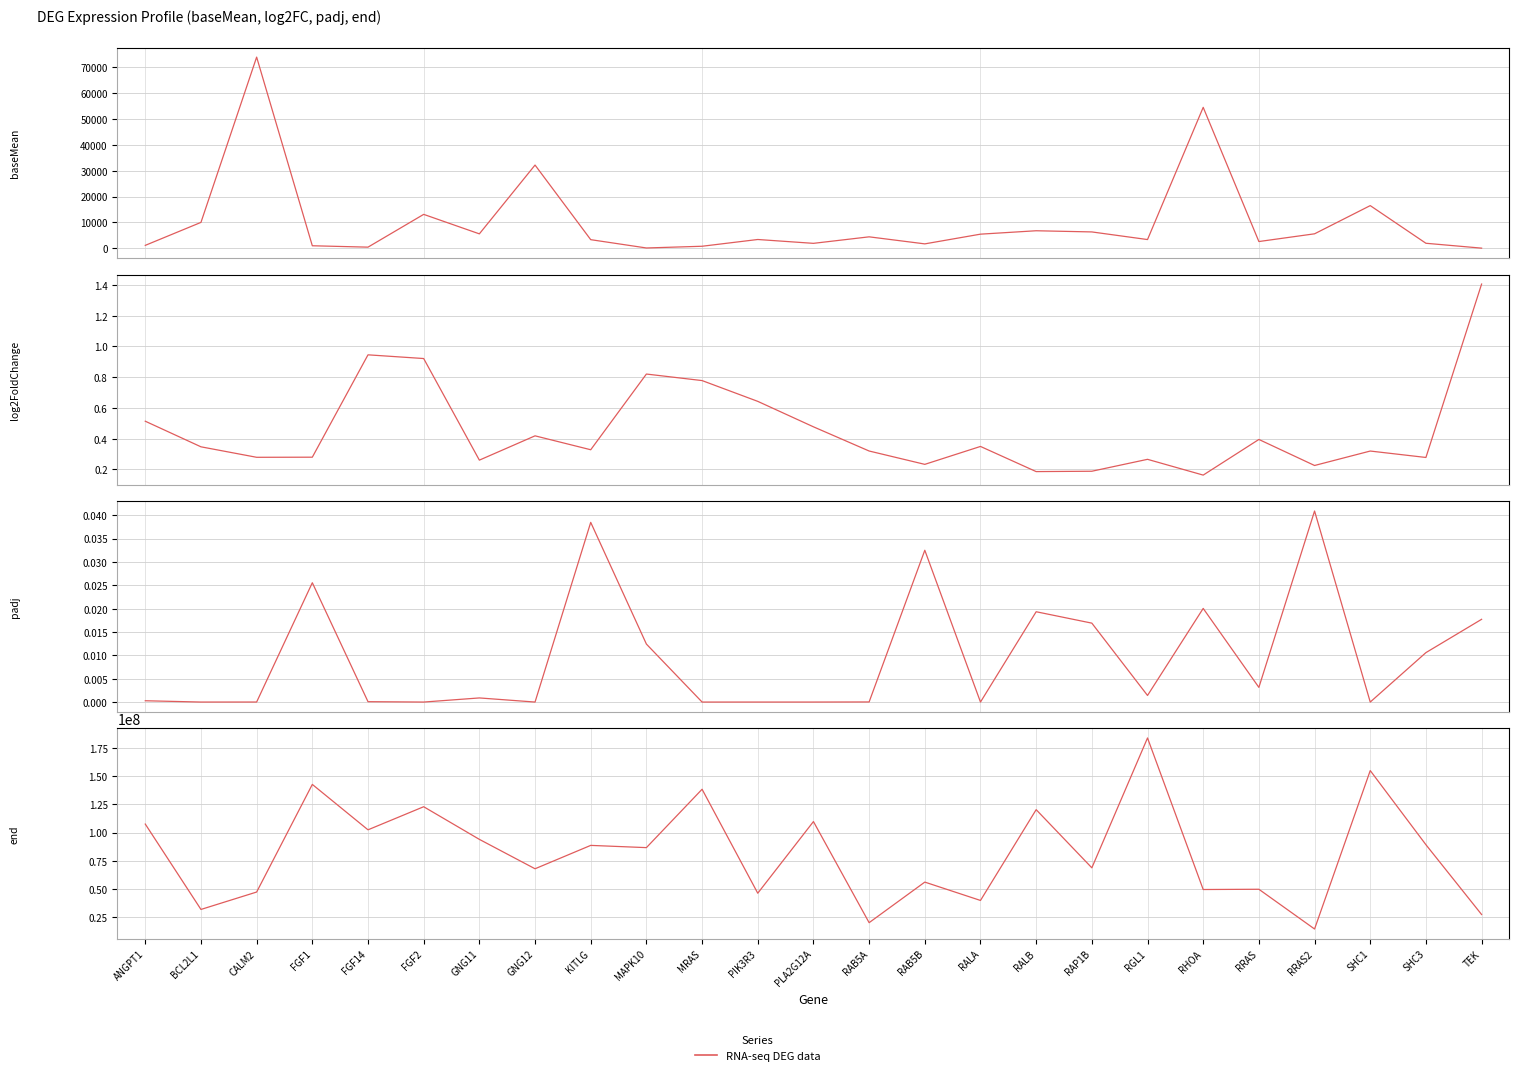

True or false: baseMean and log2FoldChange intersect in this chart.

False